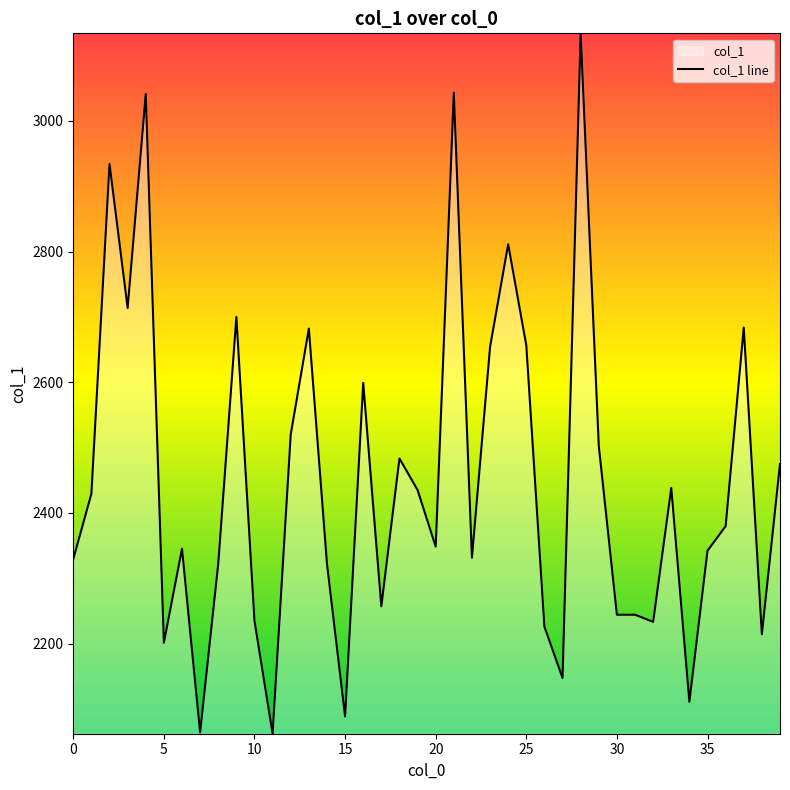

What is the value of the 26th point from the left?

2656.4